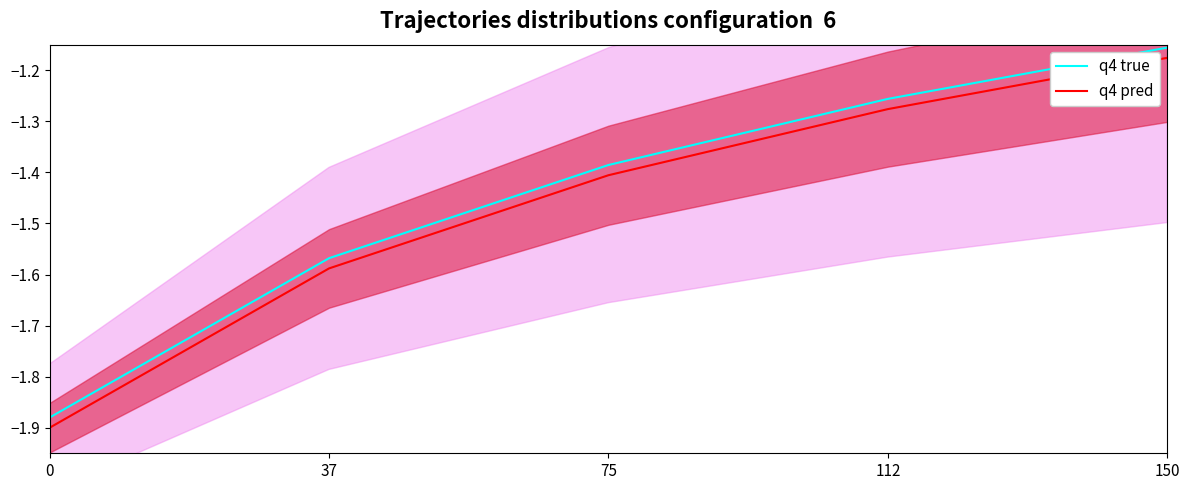

Reading left to right, extract all data points from this chart.

q4 true: -1.9	-1.6	-1.4	-1.3	-1.2
q4 pred: -1.9	-1.6	-1.4	-1.3	-1.2